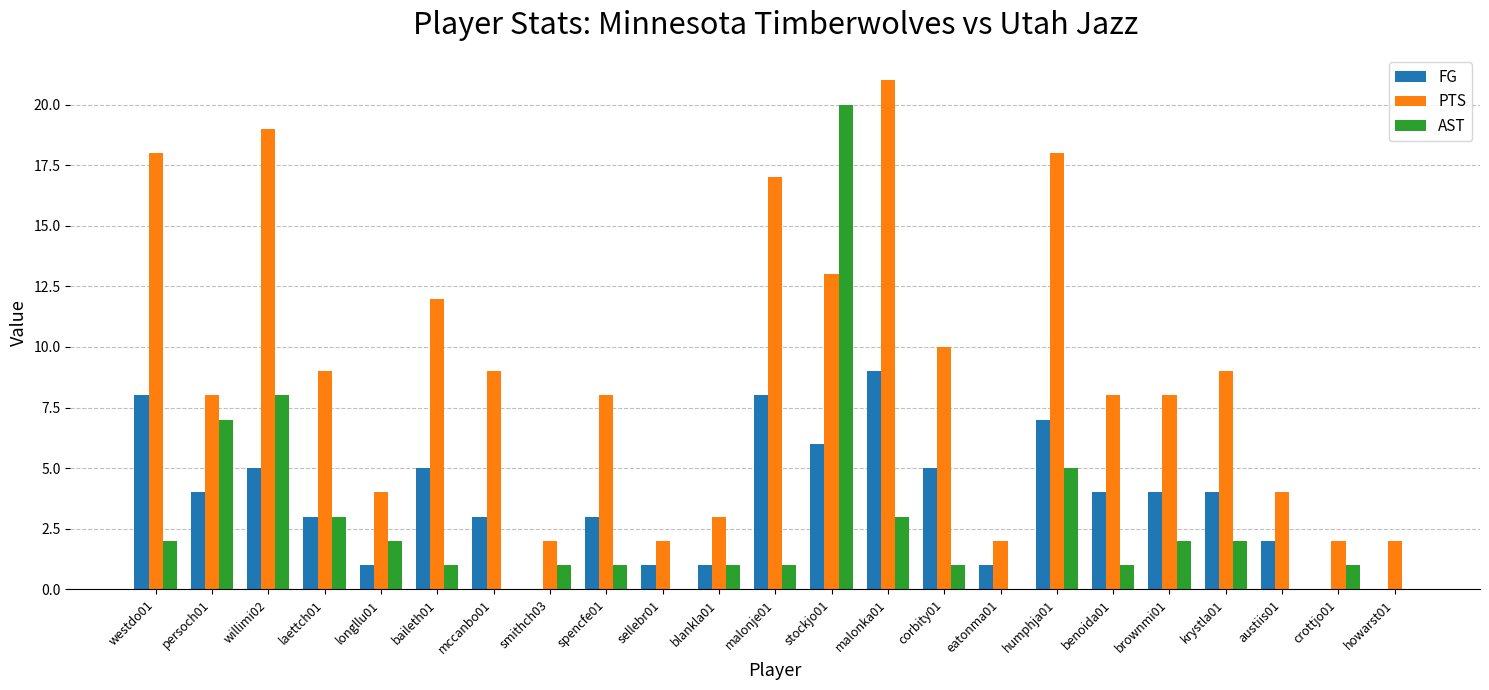

Is the value of AST at spencfe01 greater than the value of FG at spencfe01?

No